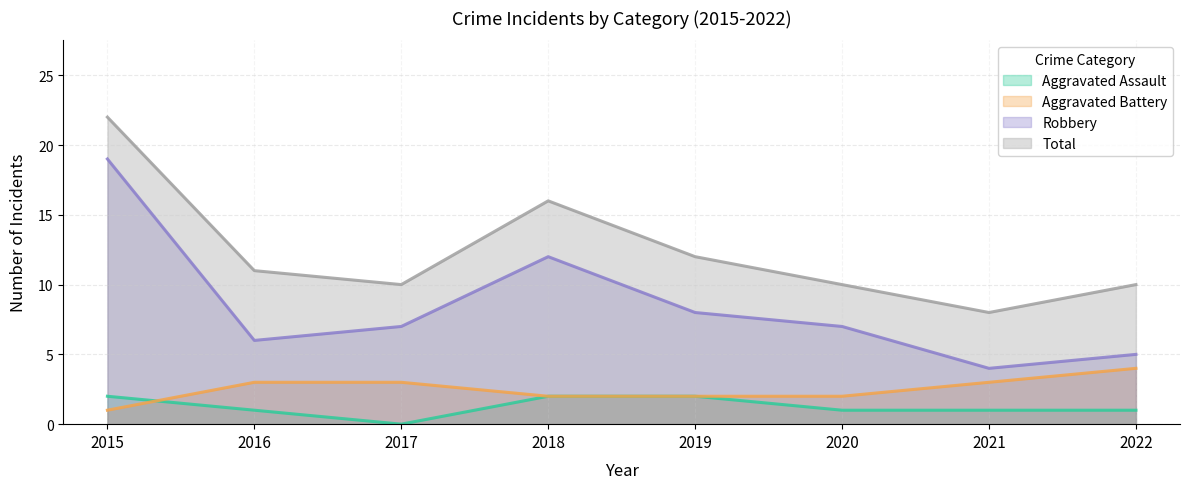

At how many categories does at least one series exceed 3?

8